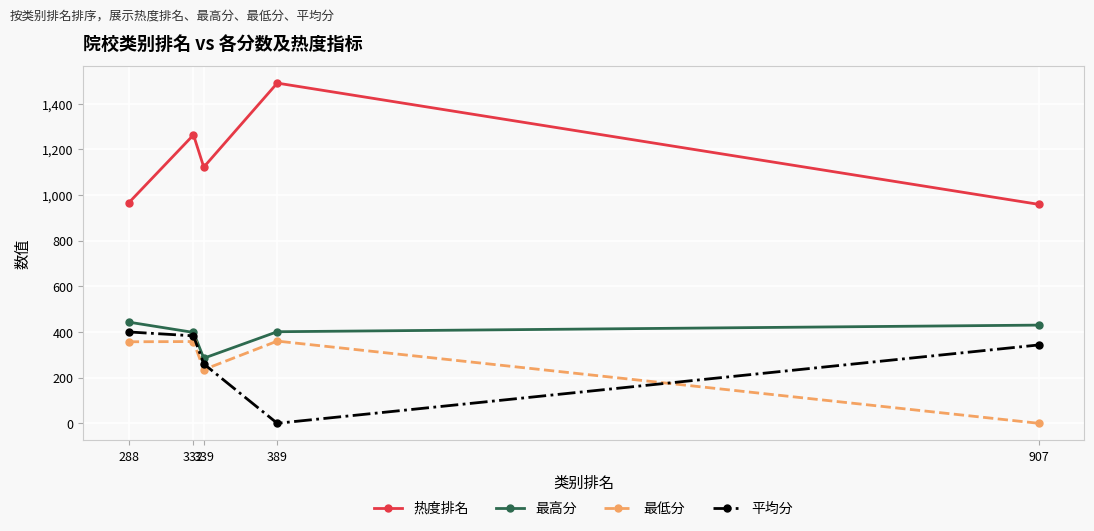

True or false: 最低分 has more than 0 interior local peaks.

True